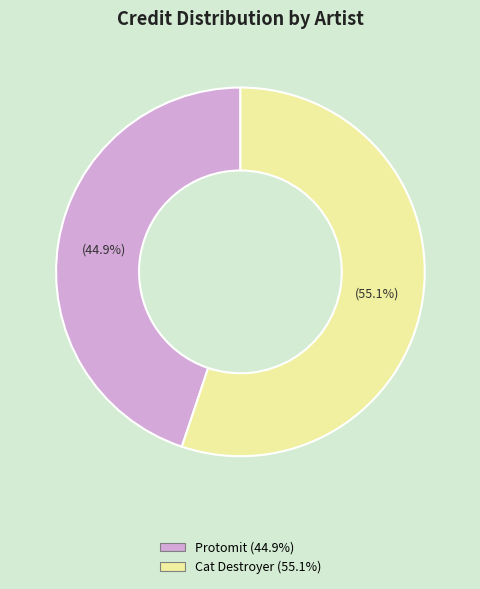

Between Protomit (44.9%) and Cat Destroyer (55.1%), which is larger?

Cat Destroyer (55.1%)